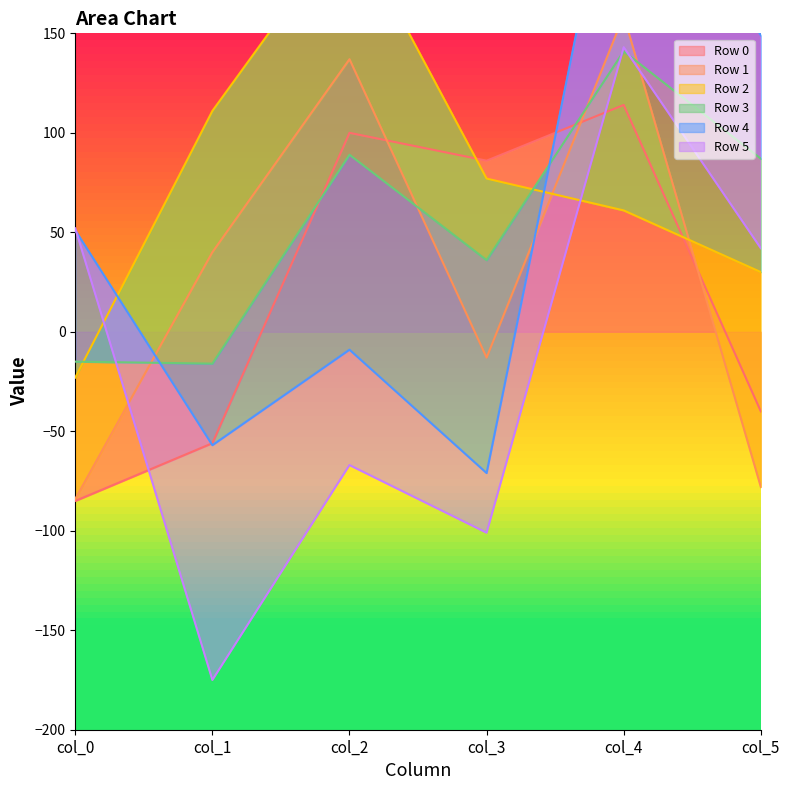

How many data points in Row 0 are above 86?

2